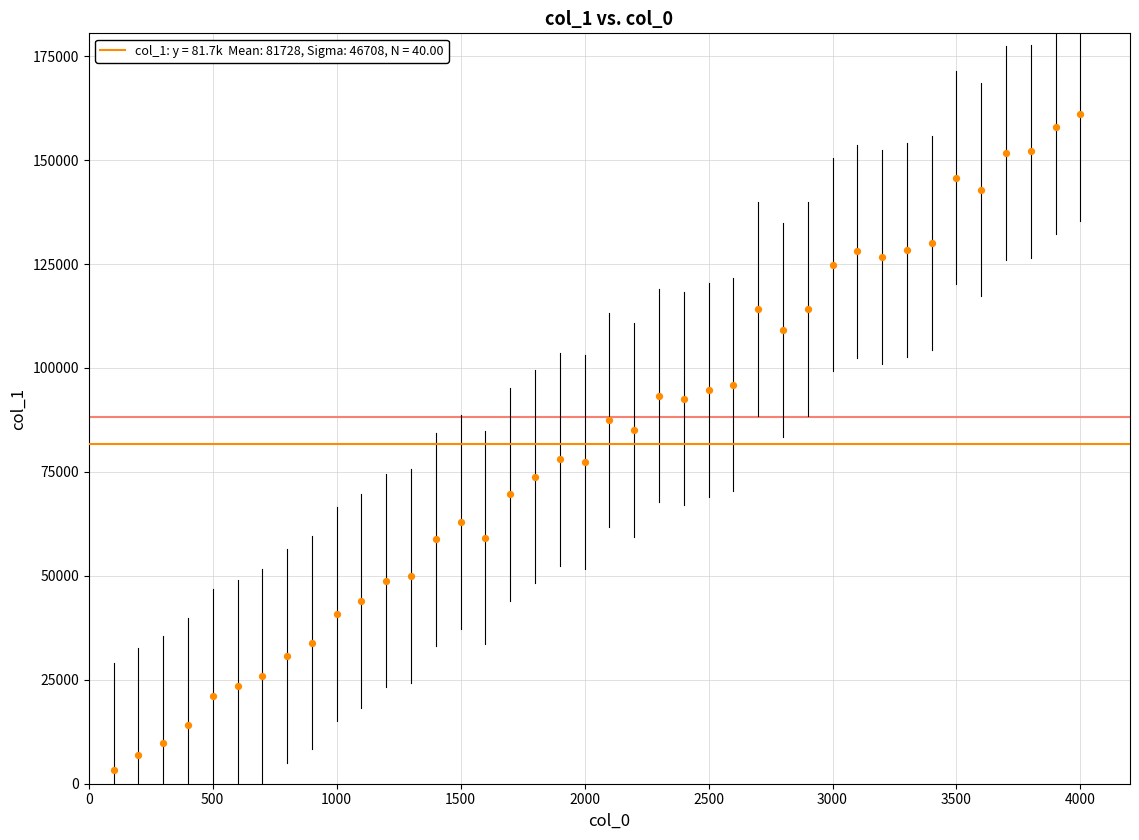

What is the range of X values (max minus min)?

3900